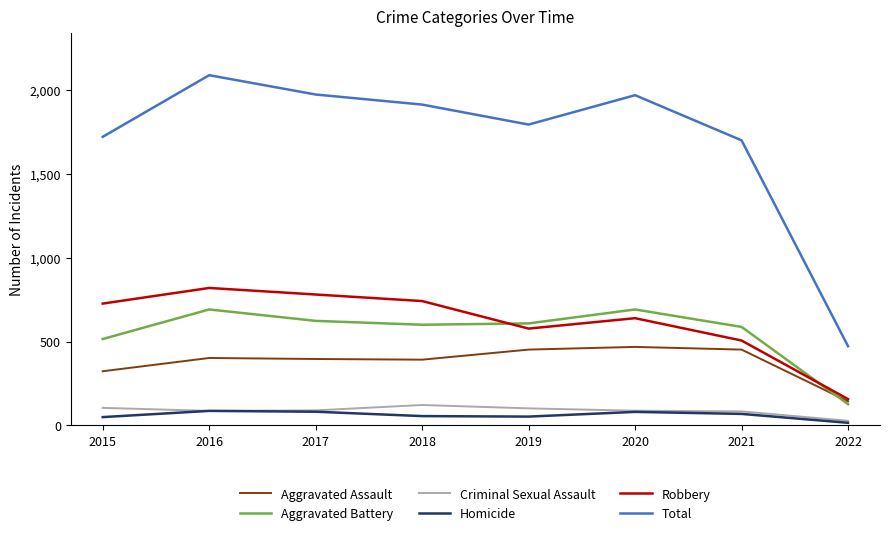

Which series has the largest total across all categories?

Total